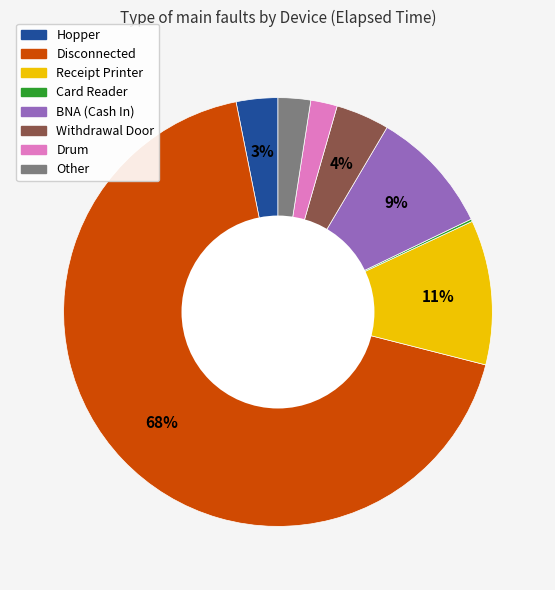

Which slice is the largest?

Disconnected